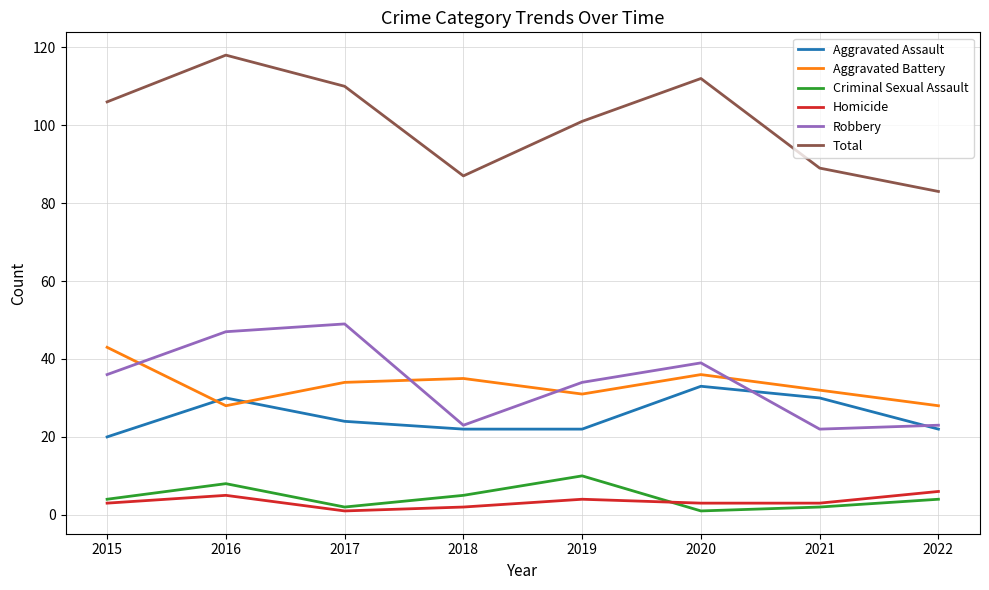

What is the total value across all series at 2020?

224